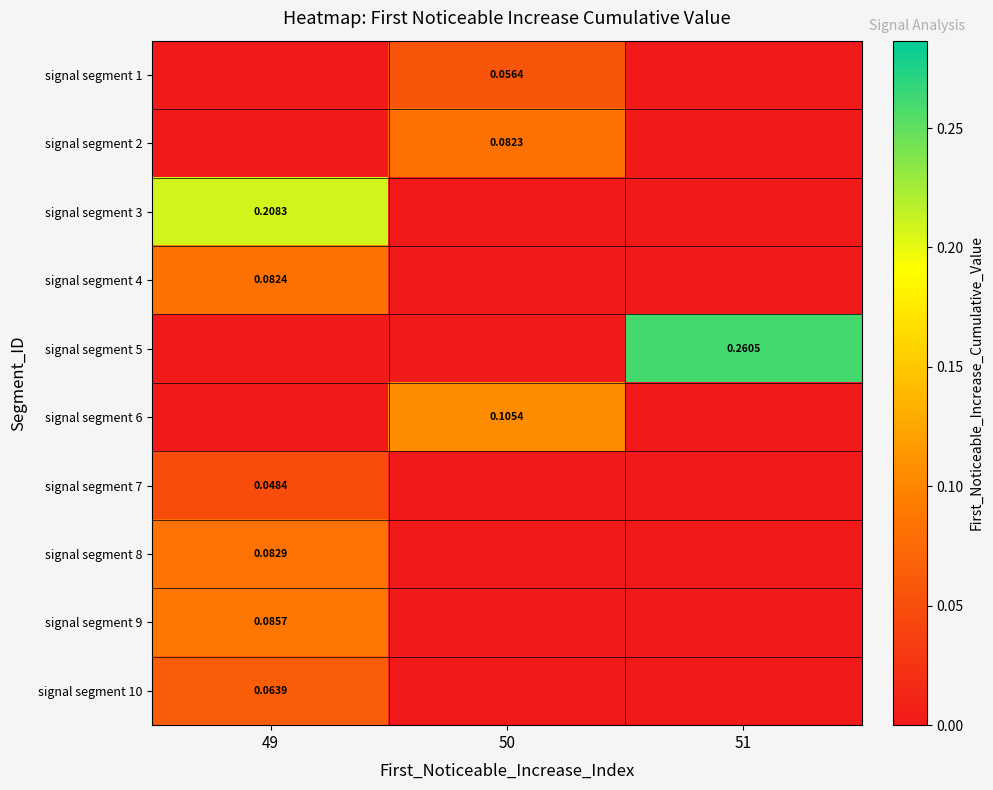

Is the value of signal segment 8 at 49 greater than the value of signal segment 6 at 50?

No